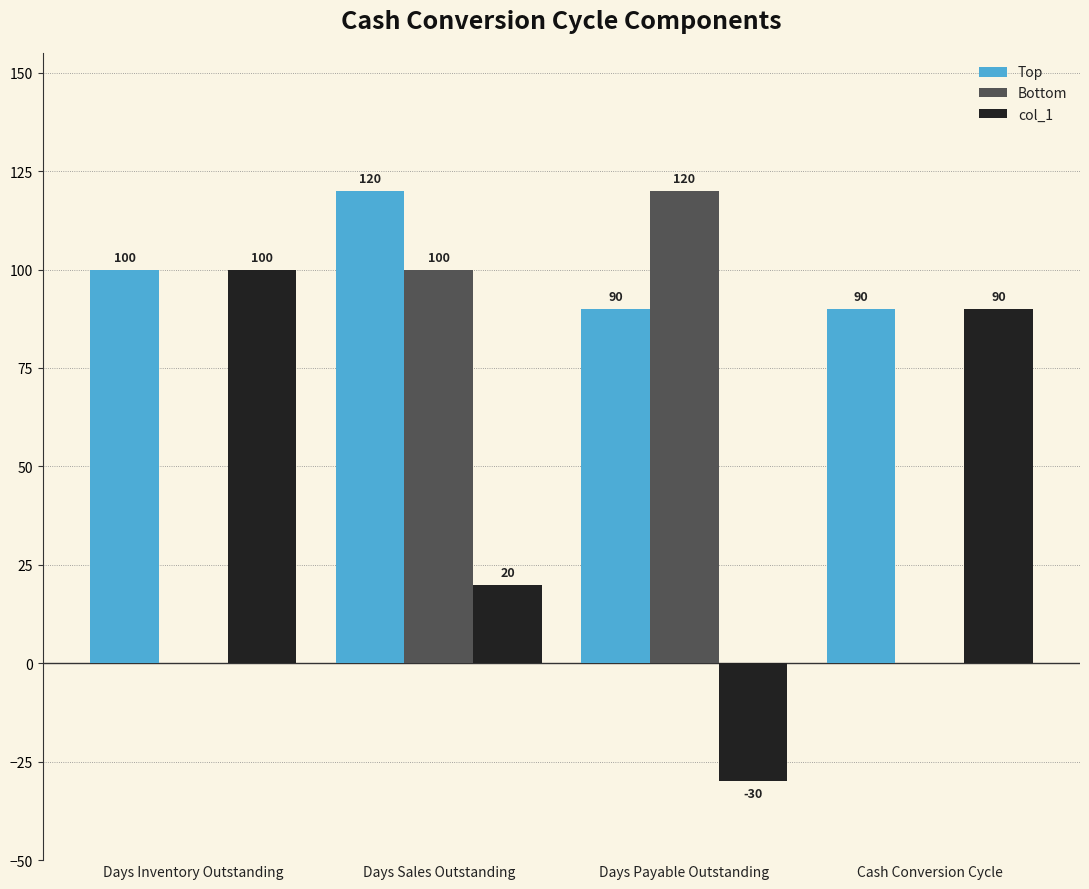

How many groups of bars are there?

4